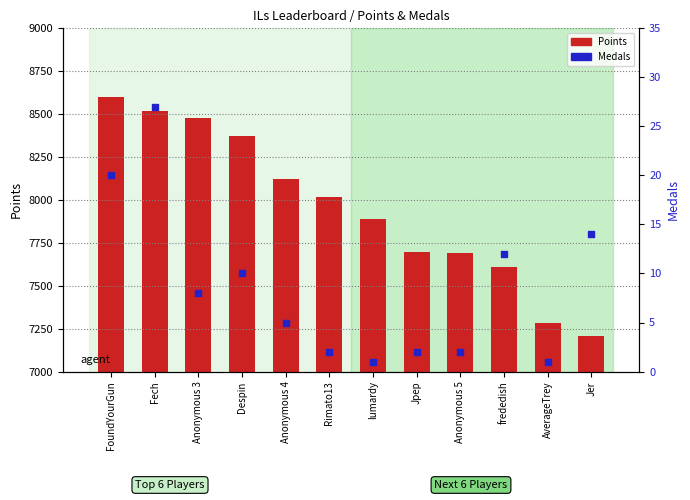

At how many categories does at least one series exceed 8107?

5